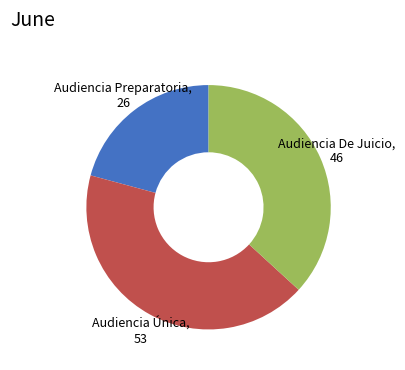

Is it true that Audiencia Única is 54% of the pie?

False